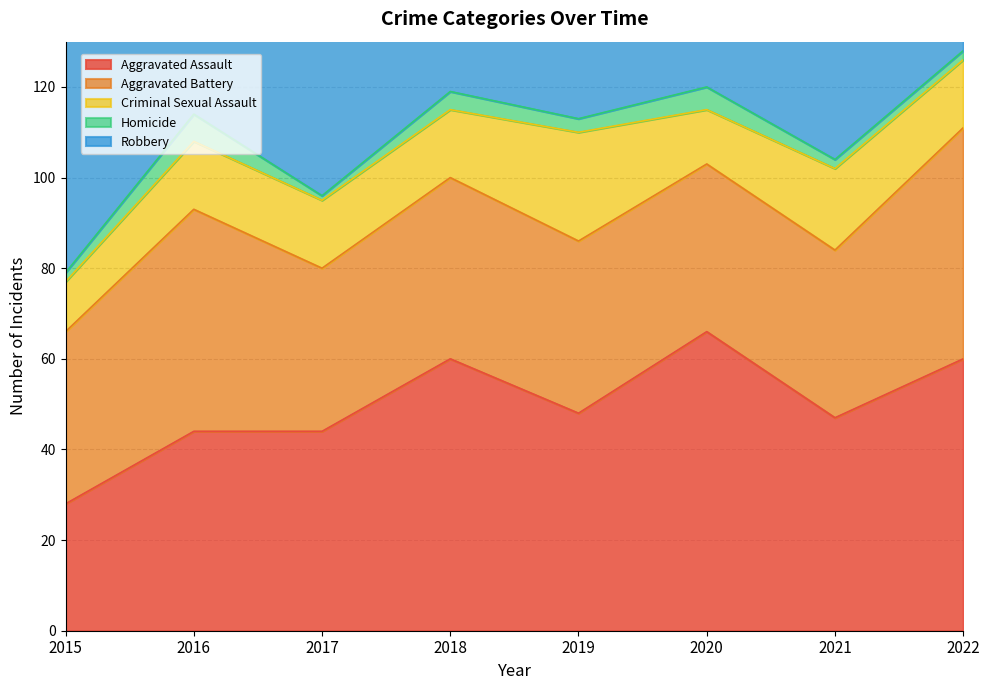

True or false: Robbery has a value of 96 at 2019.

False